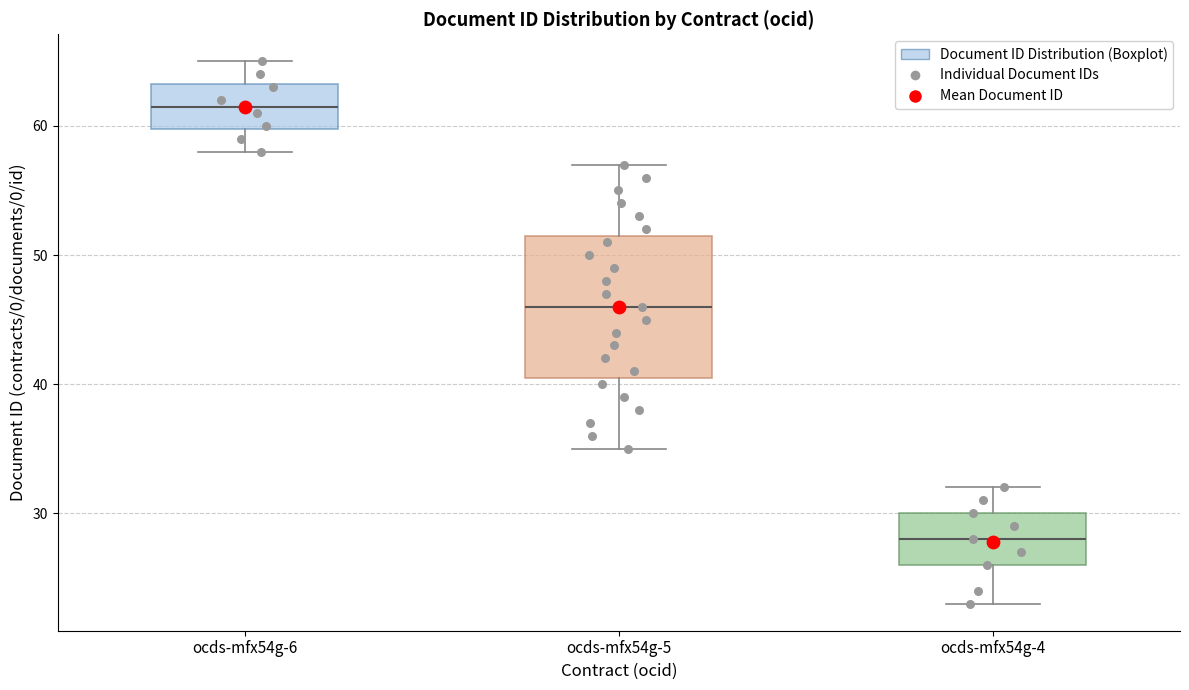

Comparing the boxes themselves (not the whiskers), which one is the tallest?

ocds-mfx54g-5